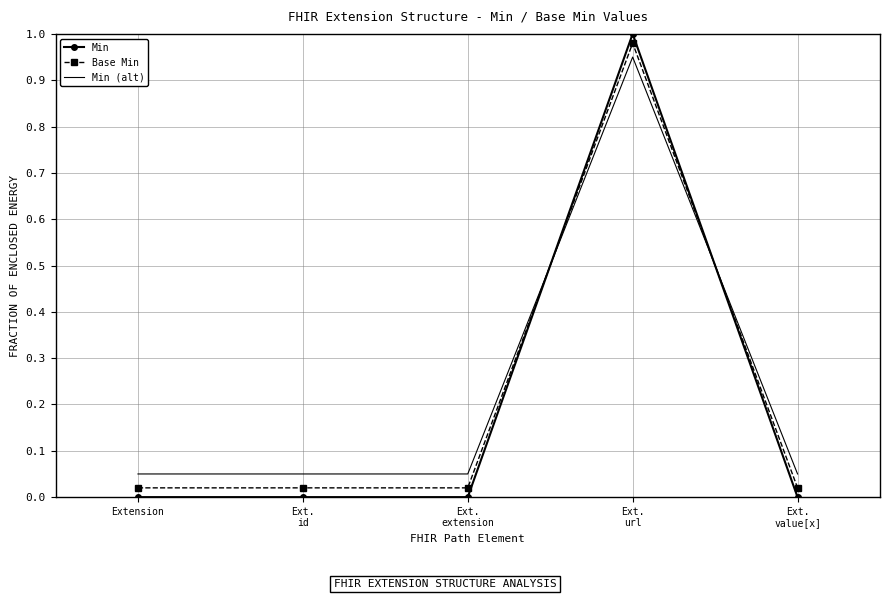

Which series has the widest spread of values?

Min